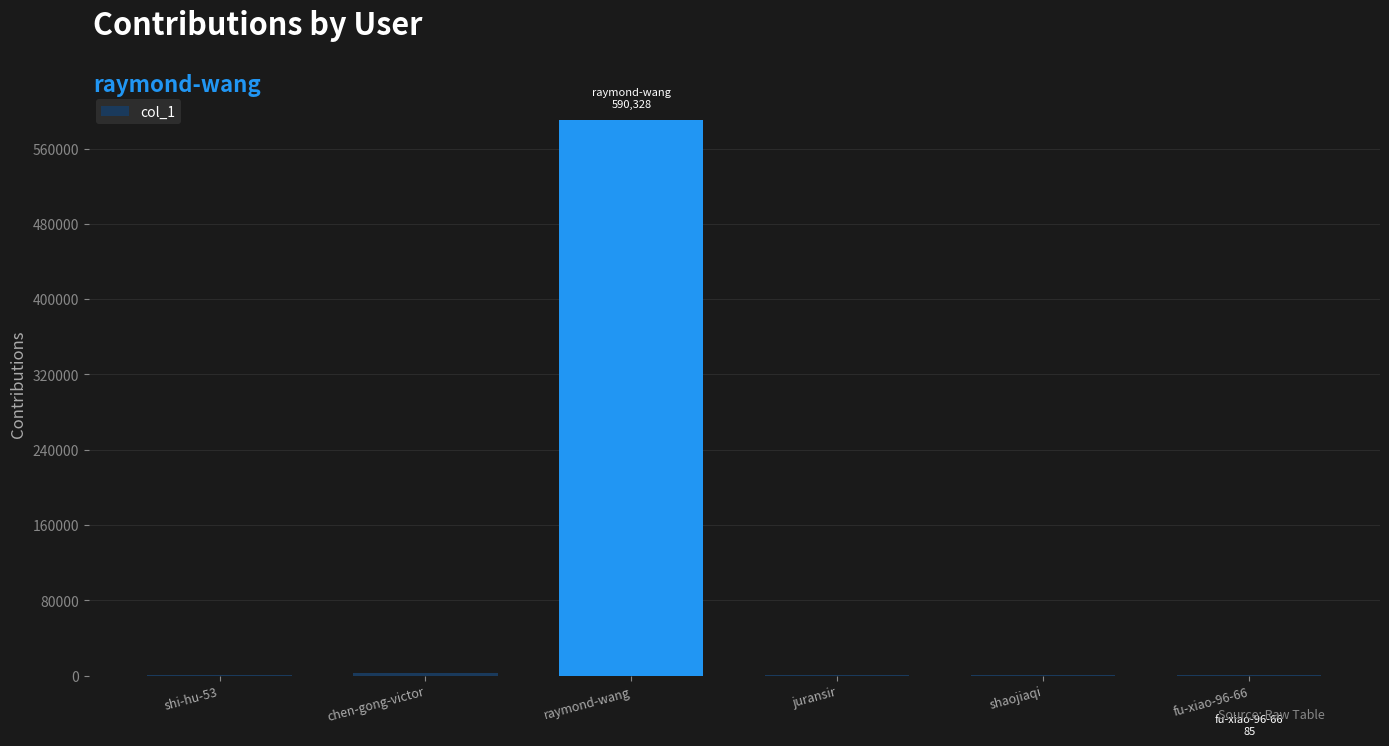

What is the sum of all values?

593717